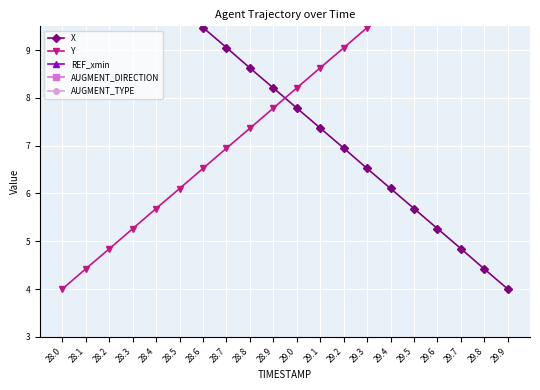

At which label does AUGMENT_TYPE reach its peak?

28.0